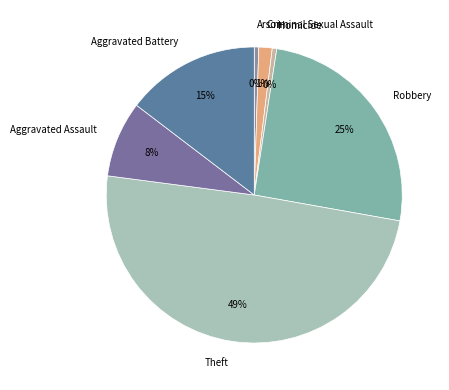

How many slices are in this pie chart?

7